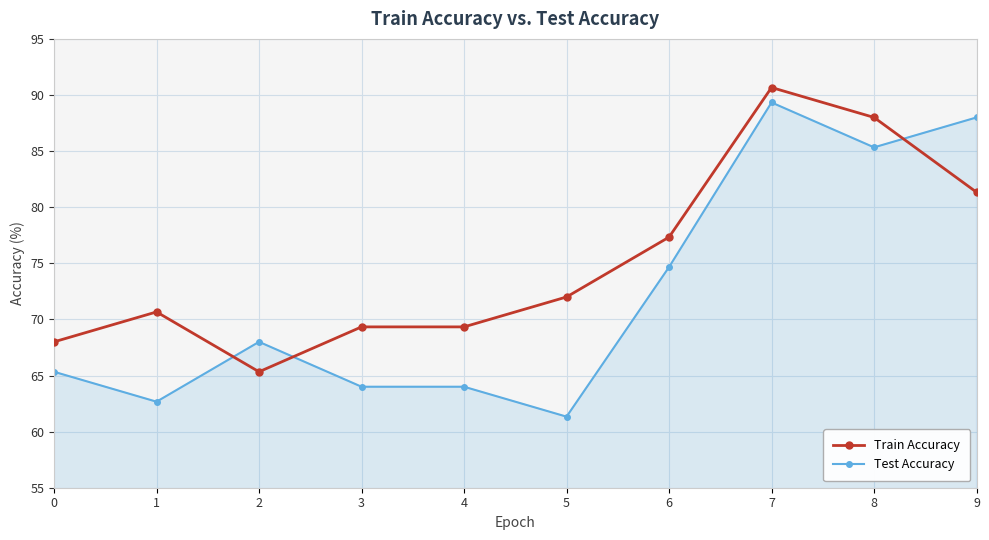

Which category has the lowest value in the Train Accuracy series?

2